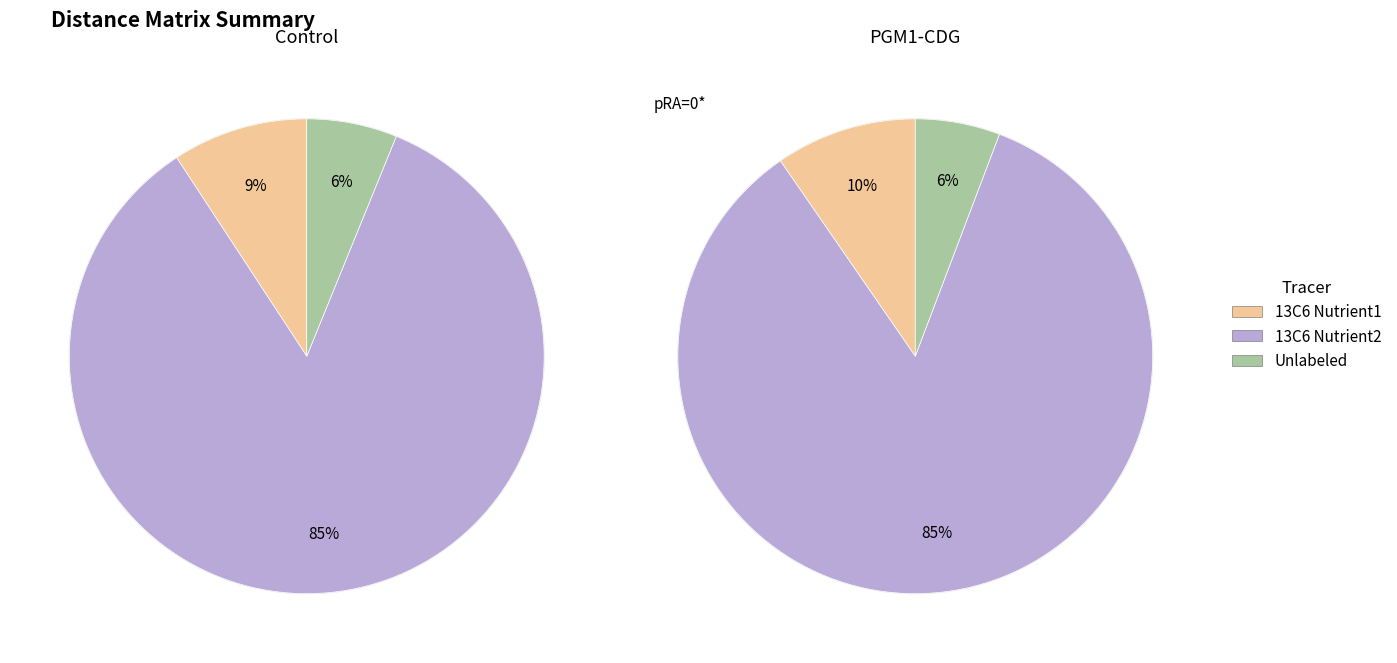

Which series has the largest range (max minus min)?

13C6 Nutrient1